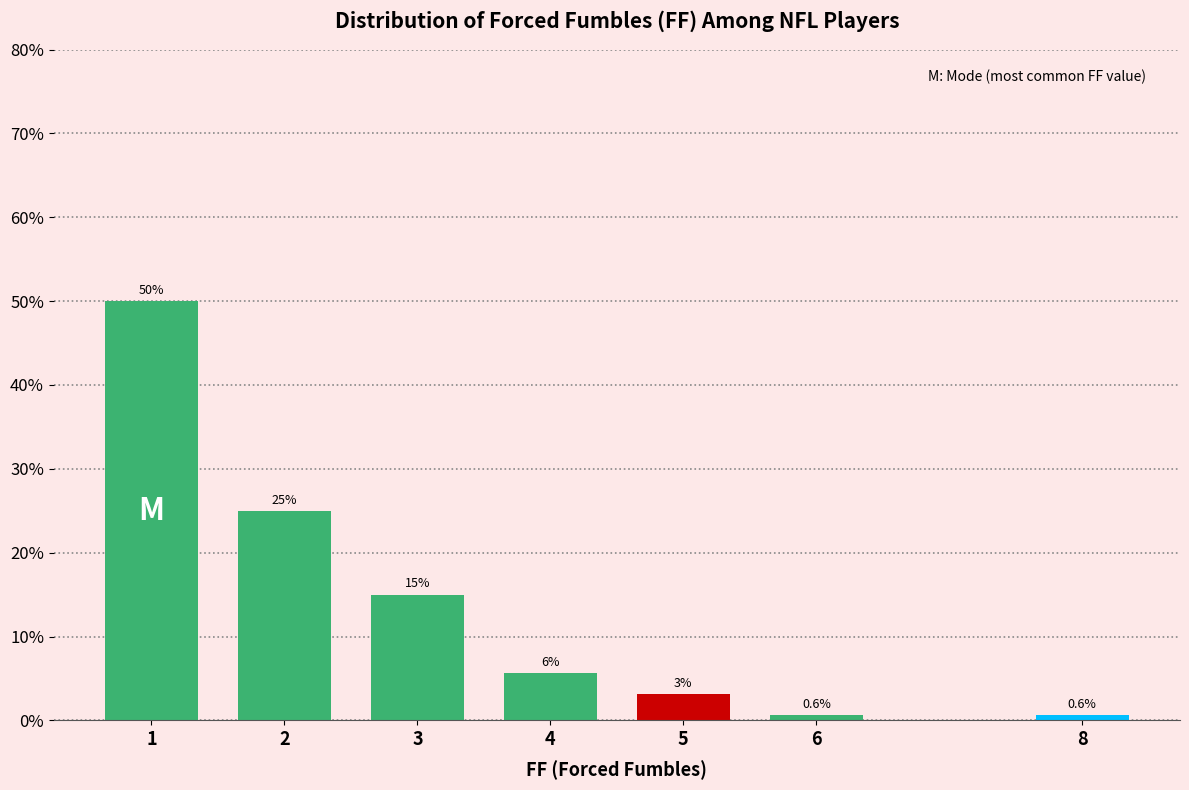

The value at 2 is 25.0. True or false?

True